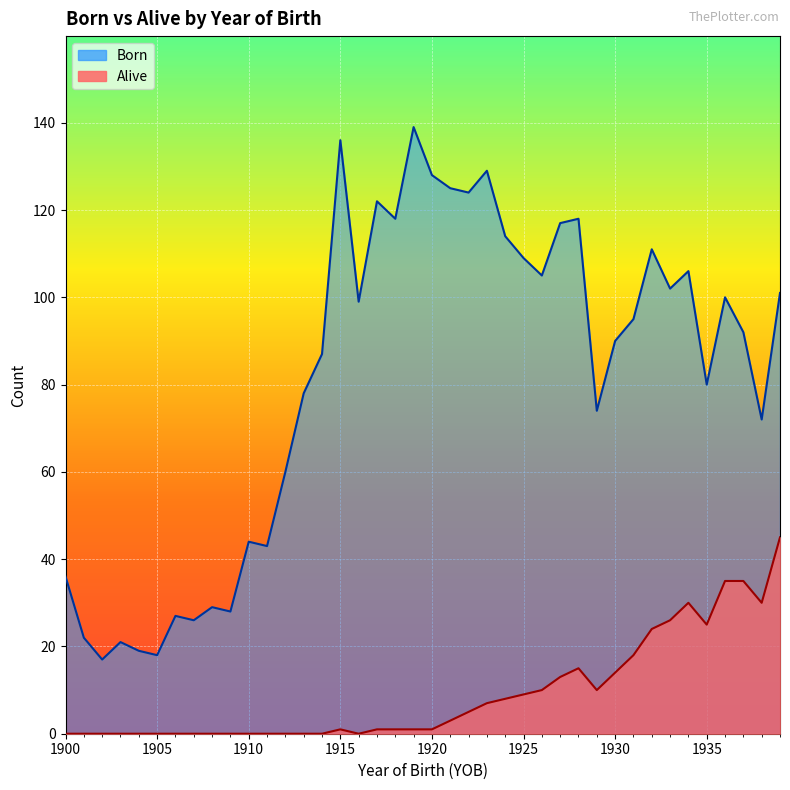

How many lines are shown in the chart?

2